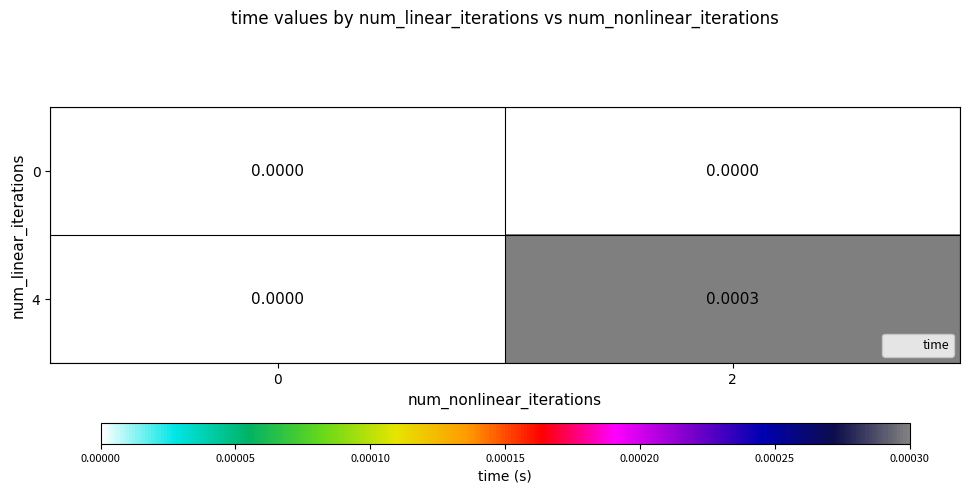

Rank the series at 0 from highest to lowest value.

0, 4